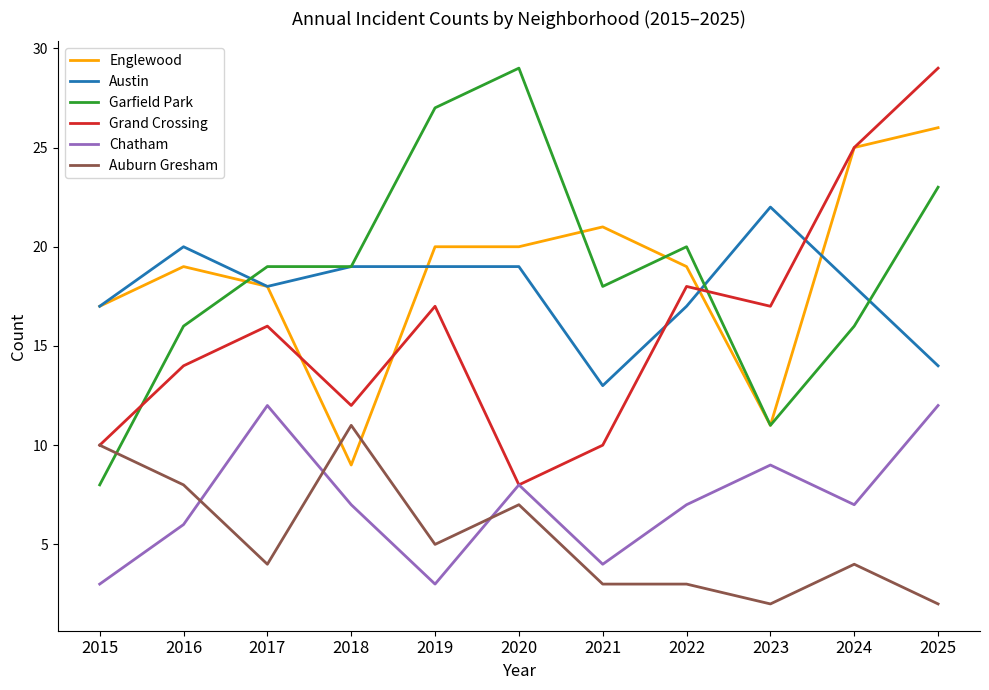

What are all the series names shown in the legend?

Englewood, Austin, Garfield Park, Grand Crossing, Chatham, Auburn Gresham